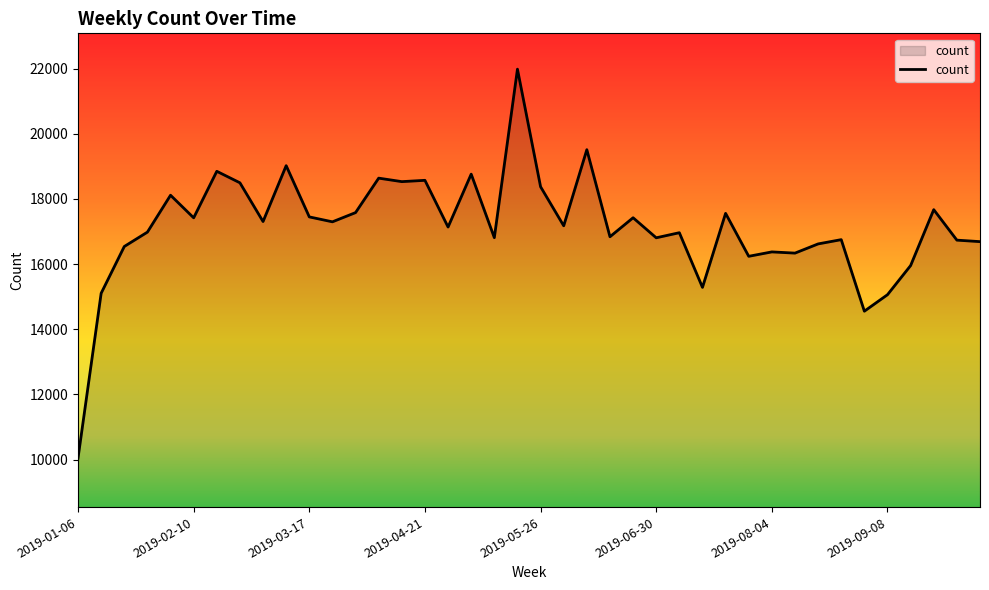

What is the difference between the maximum and minimum values?

11931